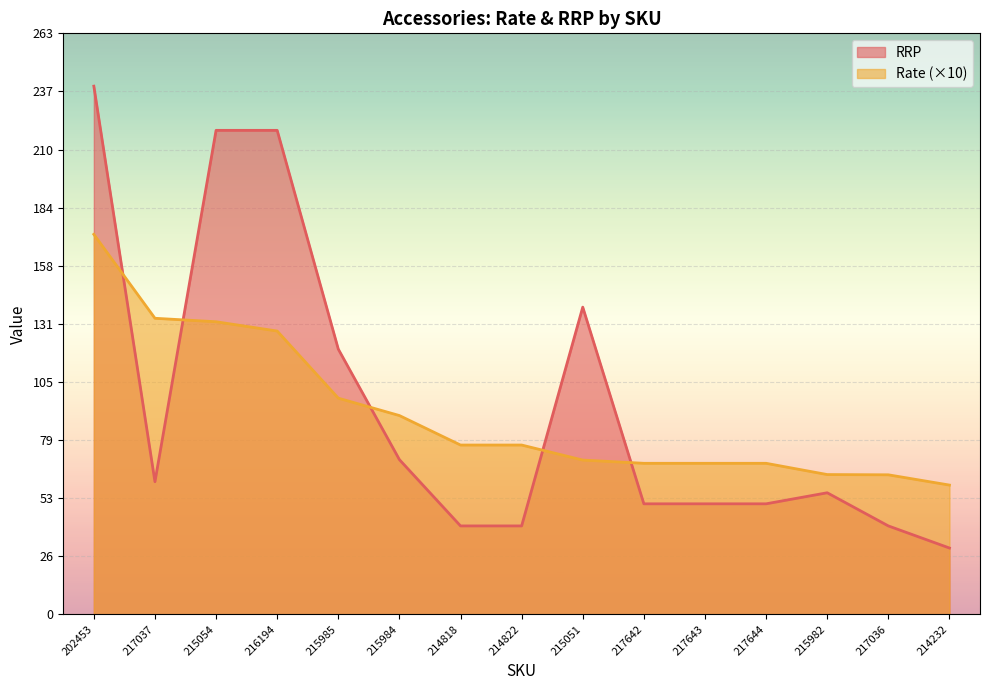

List the series in order of their peak value, lowest first.

Rate (×10), RRP